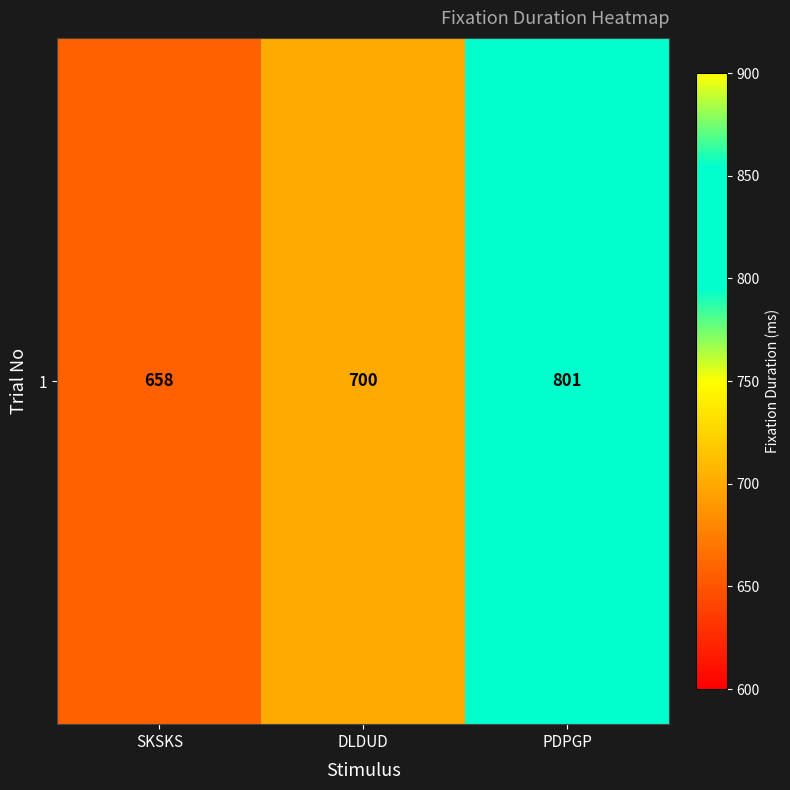

The value at DLDUD is 700. True or false?

True